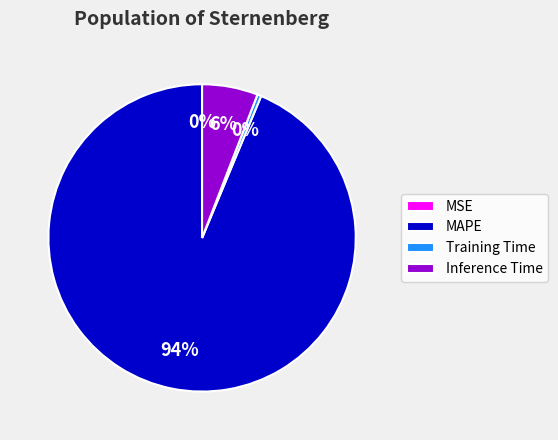

Do Inference Time and Training Time together represent more than half of the pie?

No